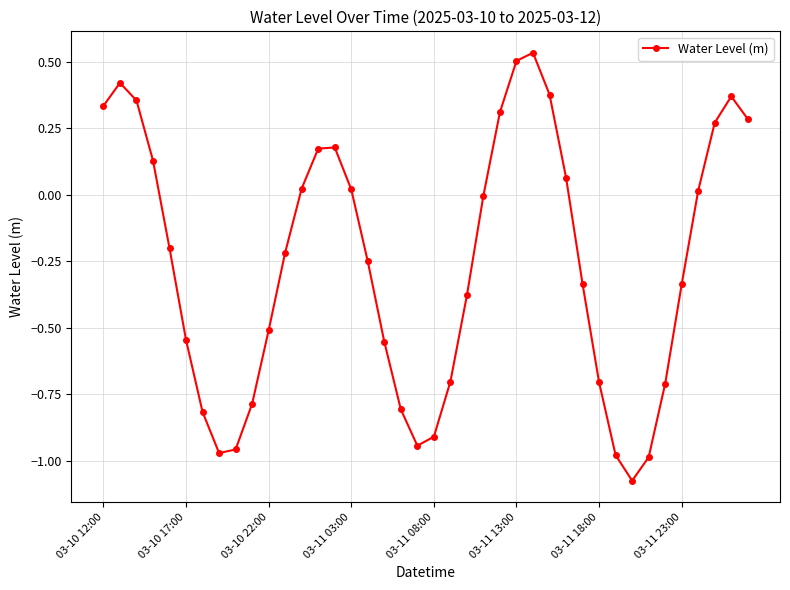

True or false: the data has more than 1 interior local peaks.

True